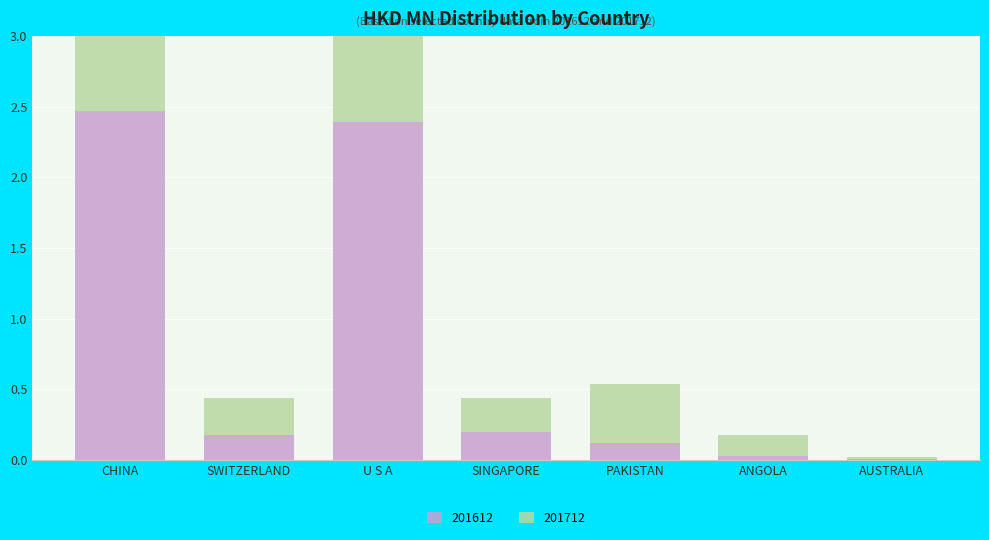

Which label corresponds to the largest value in the chart?

CHINA